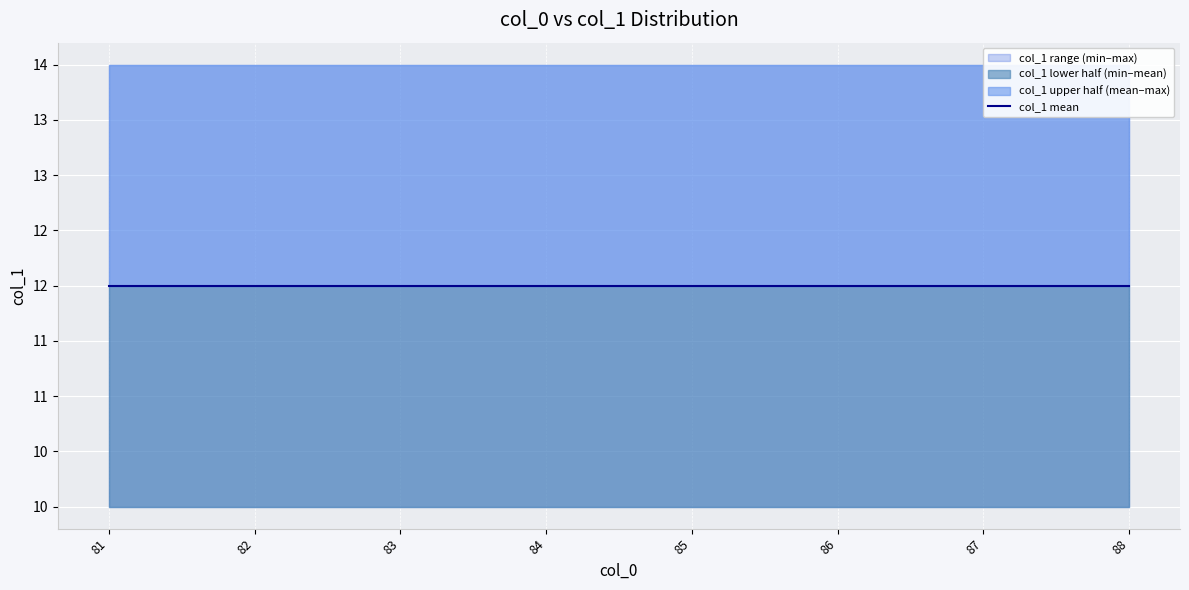

Is it true that the value at 85 is 19?

False